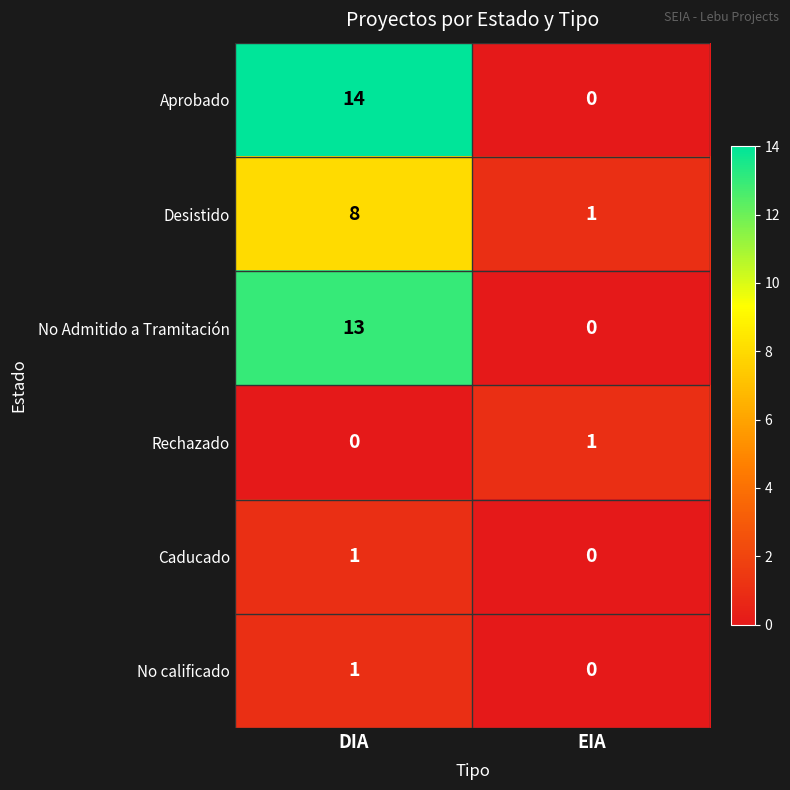

Reading left to right, extract all data points from this chart.

Aprobado: DIA=14	EIA=0
Desistido: DIA=8	EIA=1
No Admitido a Tramitación: DIA=13	EIA=0
Rechazado: DIA=0	EIA=1
Caducado: DIA=1	EIA=0
No calificado: DIA=1	EIA=0